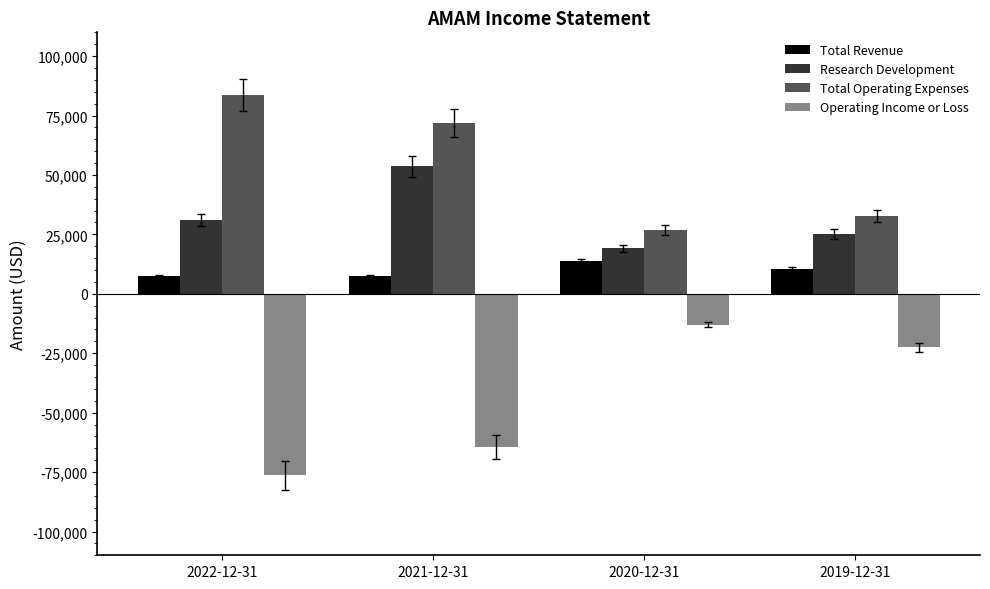

Which label corresponds to the smallest value in the chart?

2022-12-31